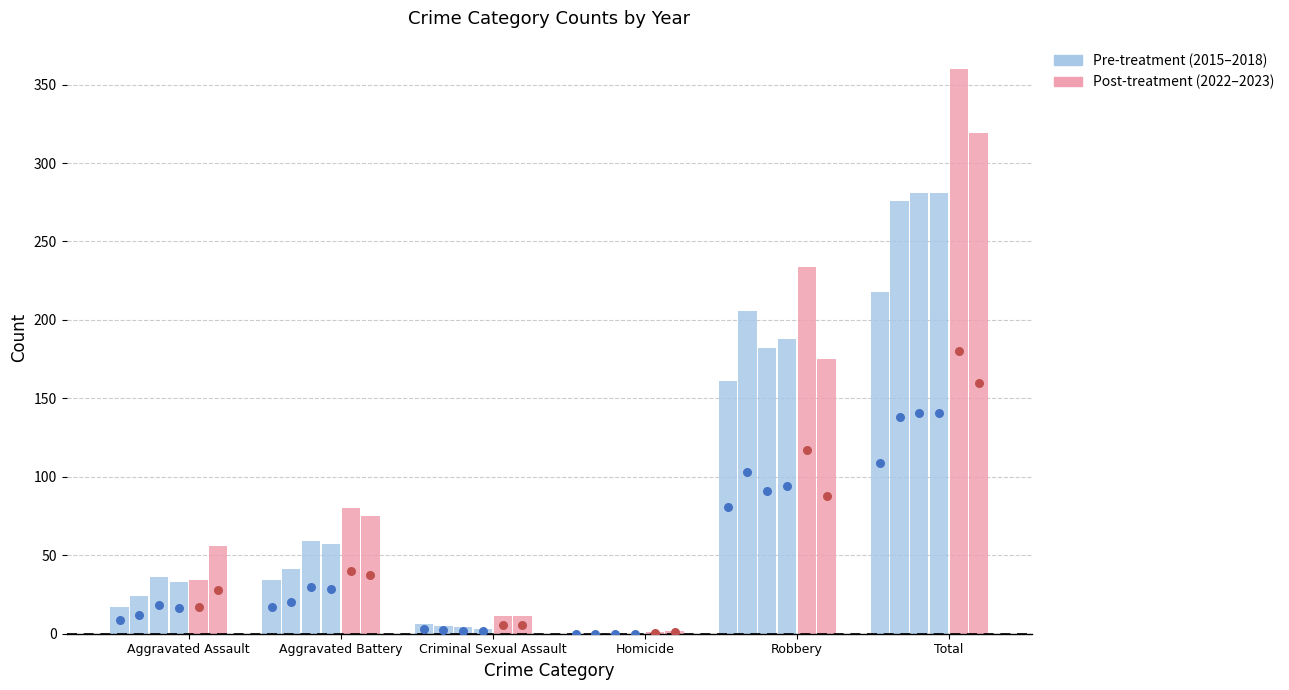

What is the total value across all series at Total?

578